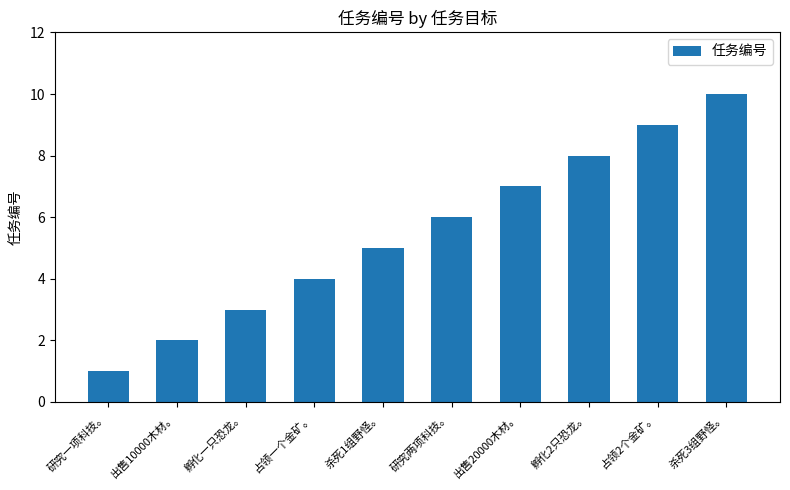

Which category has the lowest value across all series?

研究一项科技。